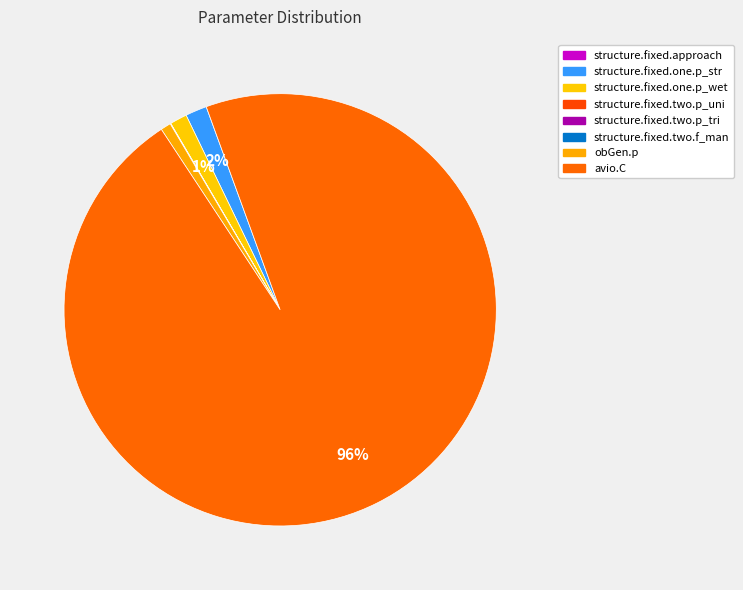

What percentage do structure.fixed.one.p_wet and avio.C together represent?

97.6%